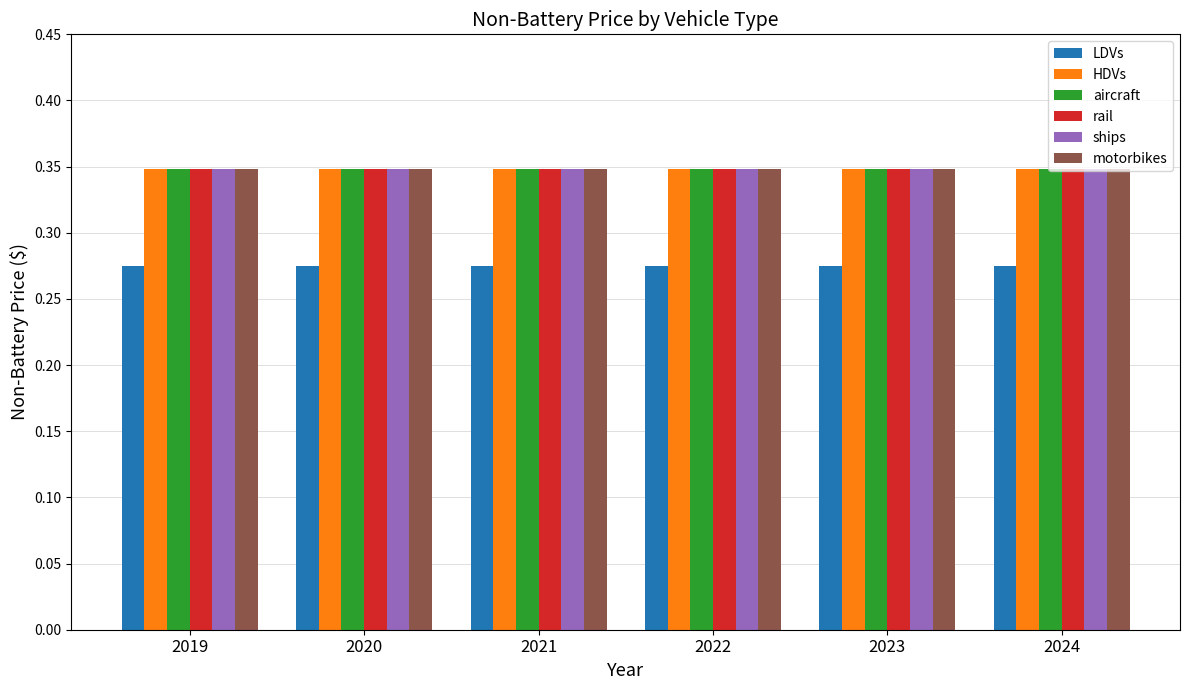

Is the value of HDVs at 2024 greater than the value of LDVs at 2019?

Yes